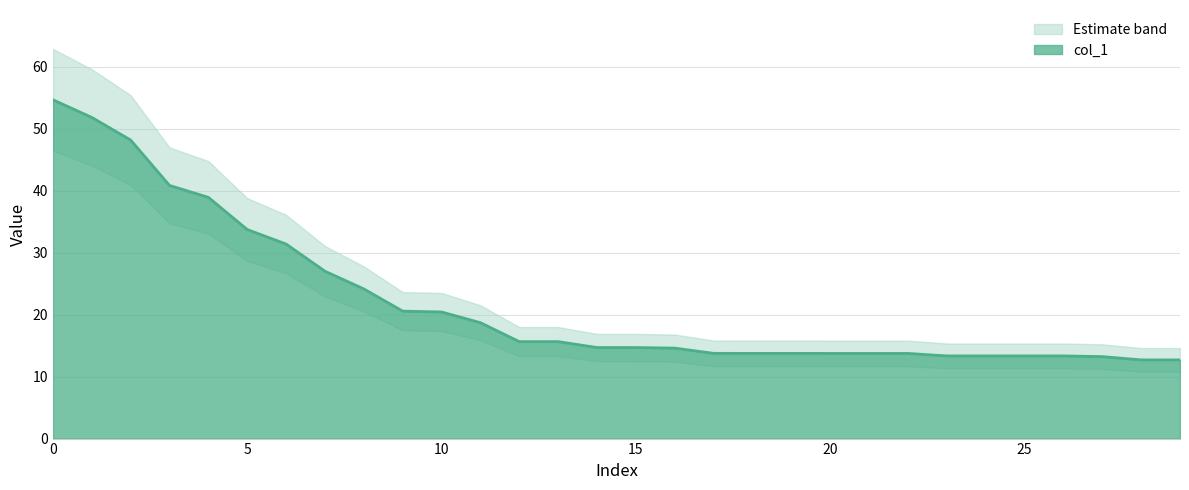

What is the value of the 14th point from the left?

15.7